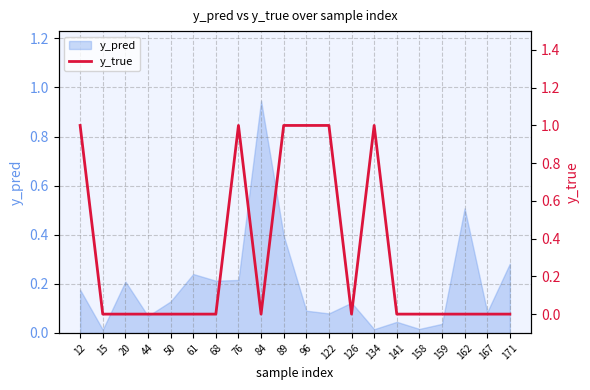

Is it true that y_pred equals 0.0 at 122?

False